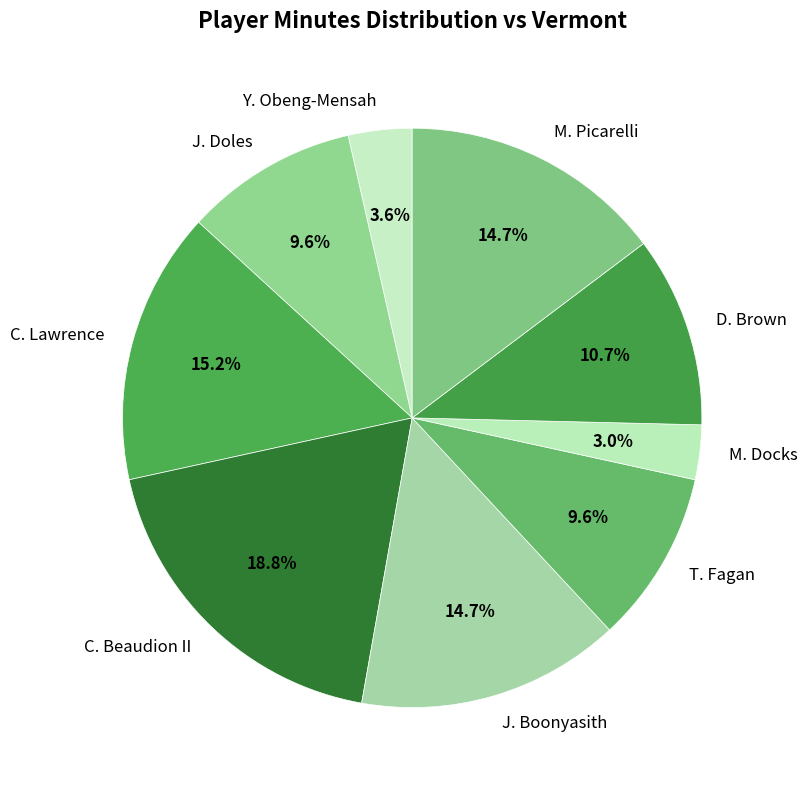

Count the number of slices in the pie.

9